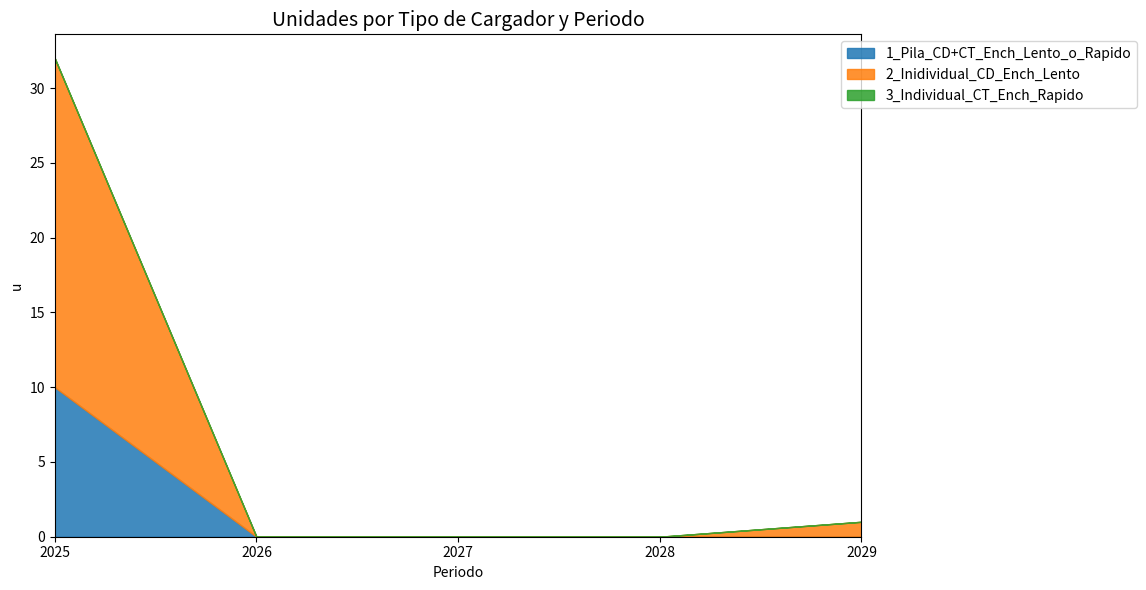

Count the 1_Pila_CD+CT_Ench_Lento_o_Rapido values in the range 0 to 1.

4